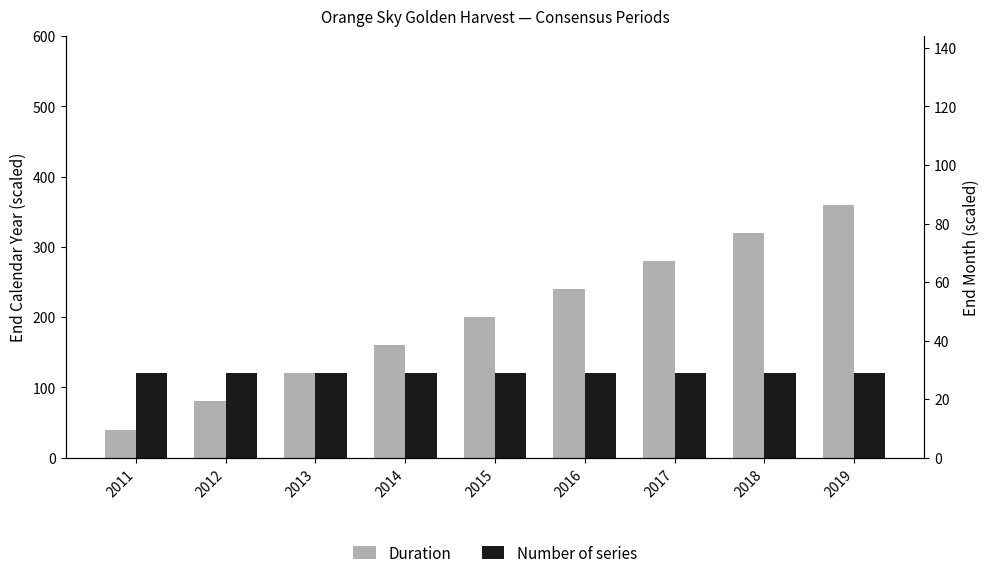

At which label is Number of series closest to 120?

2011